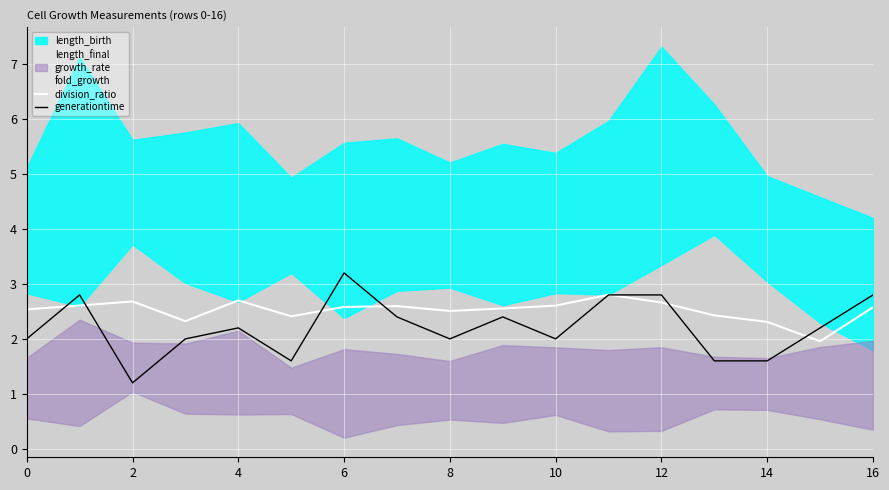

What is the label of the 7th point from the right?

10